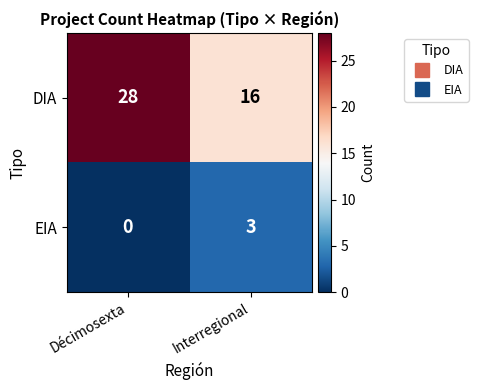

Where is EIA nearest to the value 1?

Décimosexta